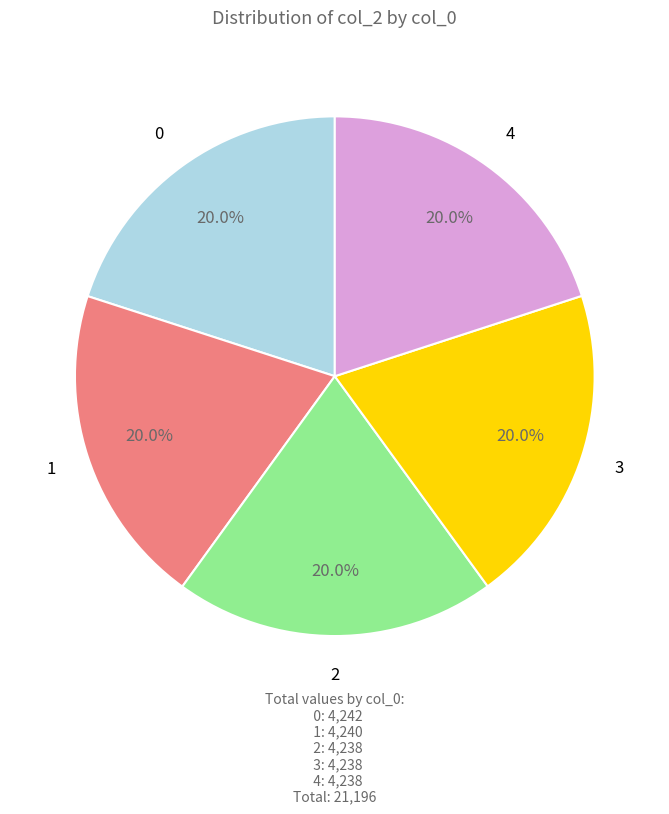

How many segments does this pie chart have?

5